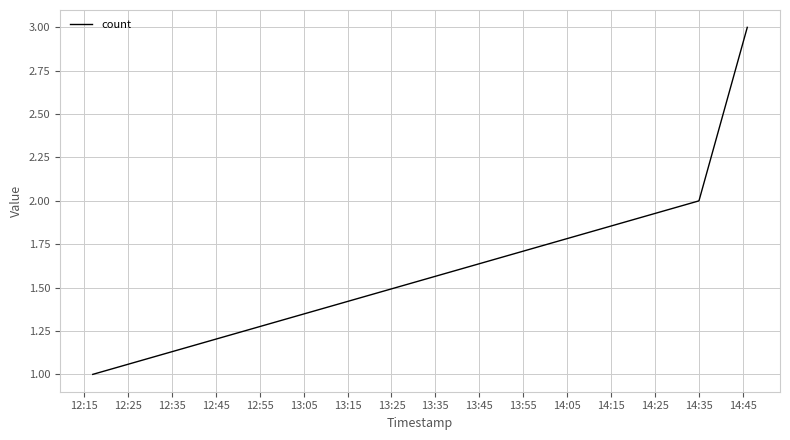

What is the greatest value displayed?

3